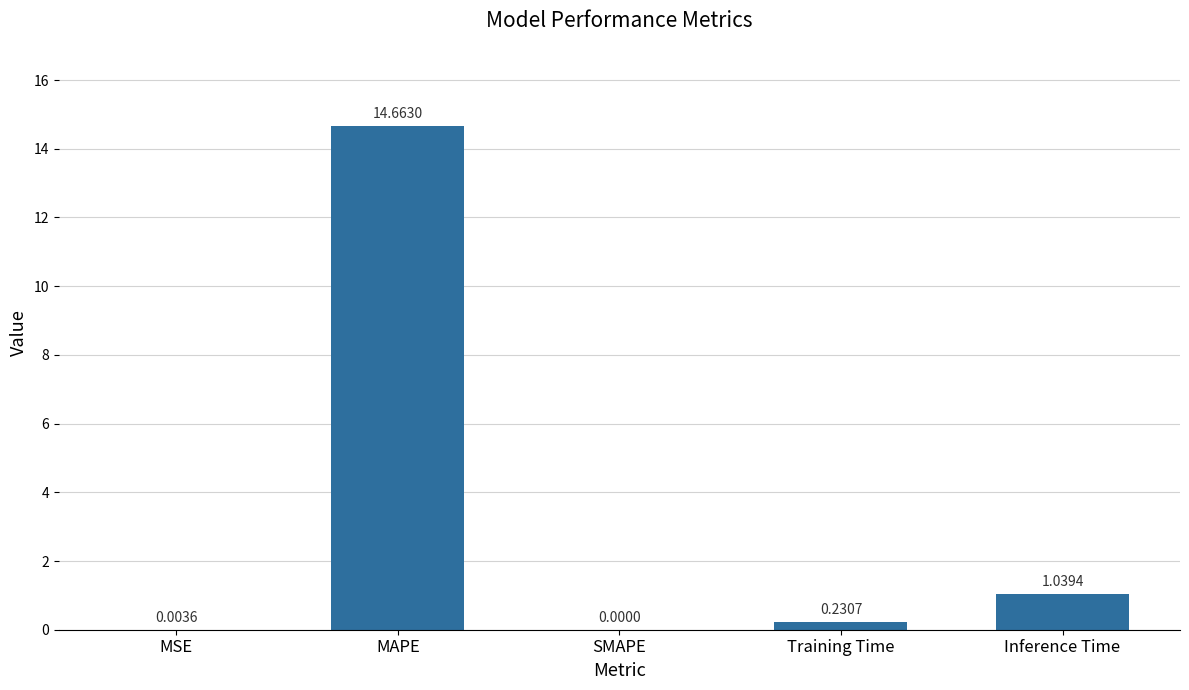

What is the change in value from SMAPE to Training Time?

+0.2